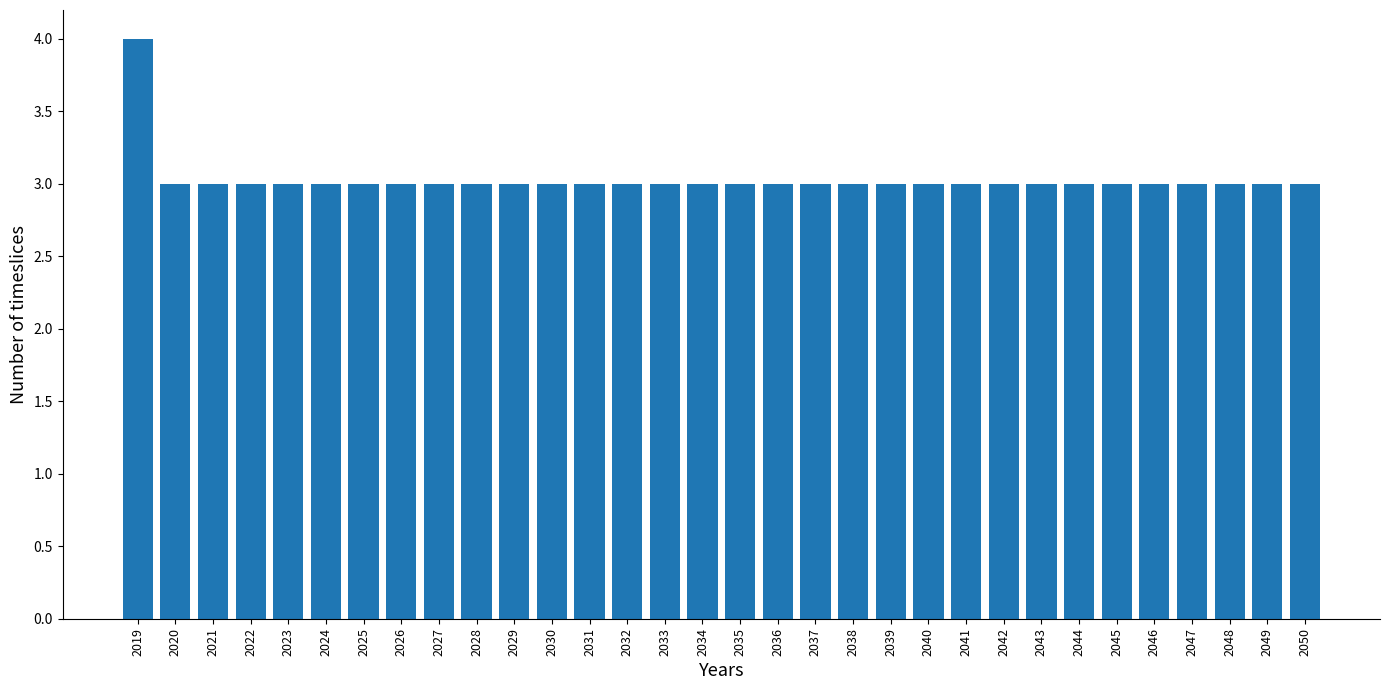

What is the ratio of the value at 2034 to the value at 2035?

1.0